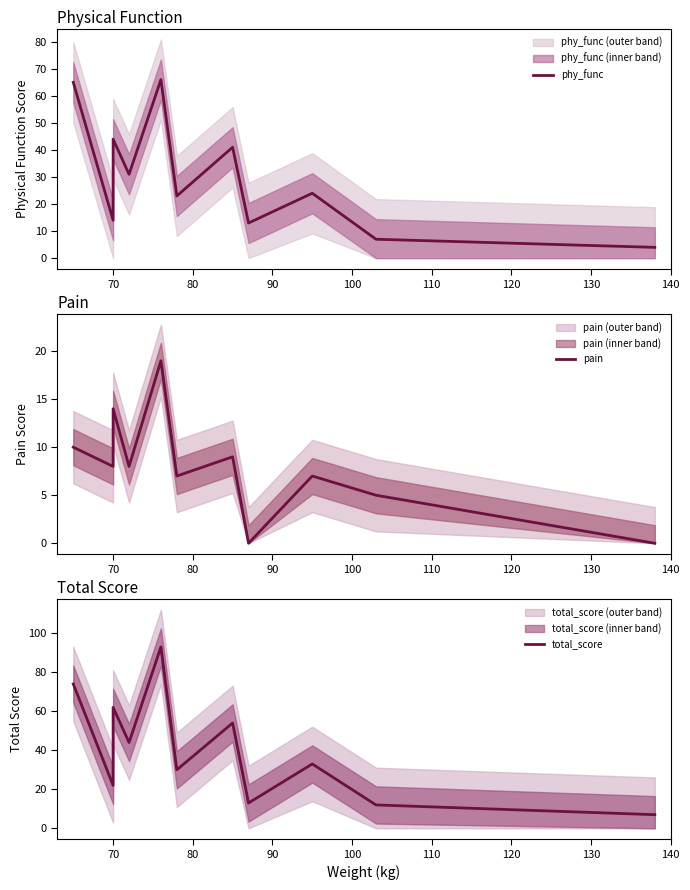

What is the average value of the total_score series?

40